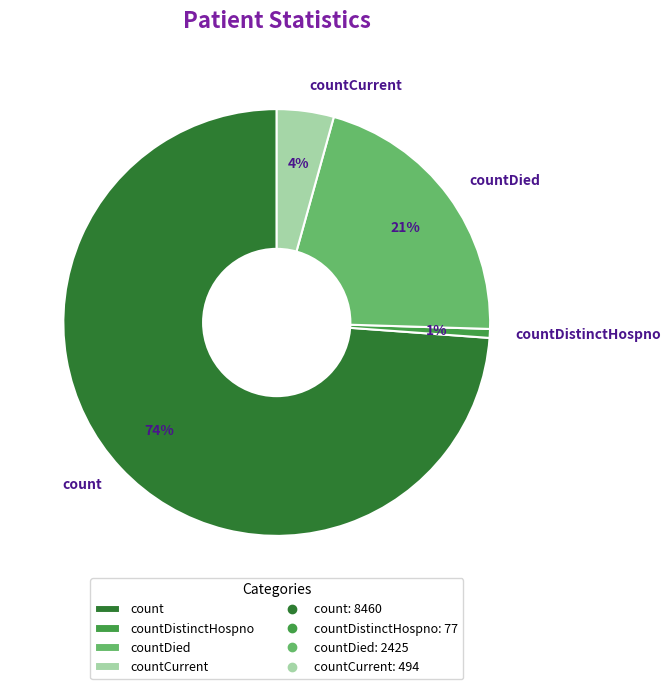

To the nearest percent, what portion does countDied represent?

21%